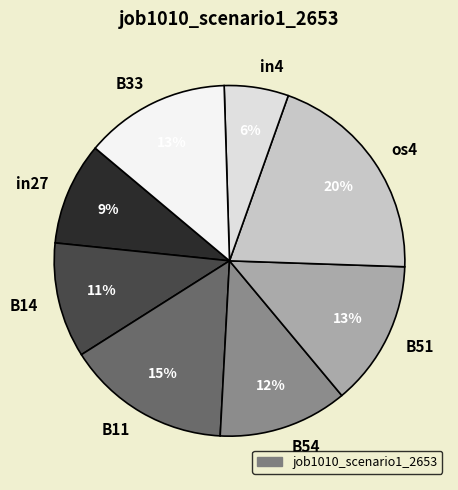

Is it true that B33 is 1% of the pie?

False